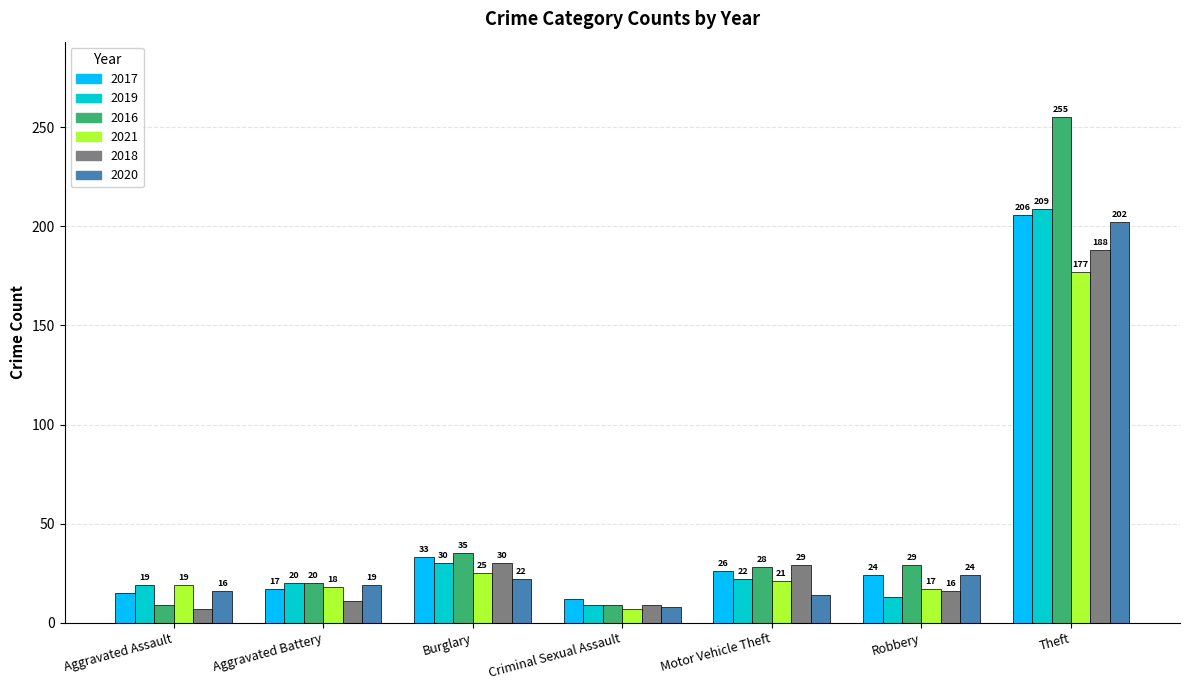

At which label is 2021 closest to 92?

Burglary